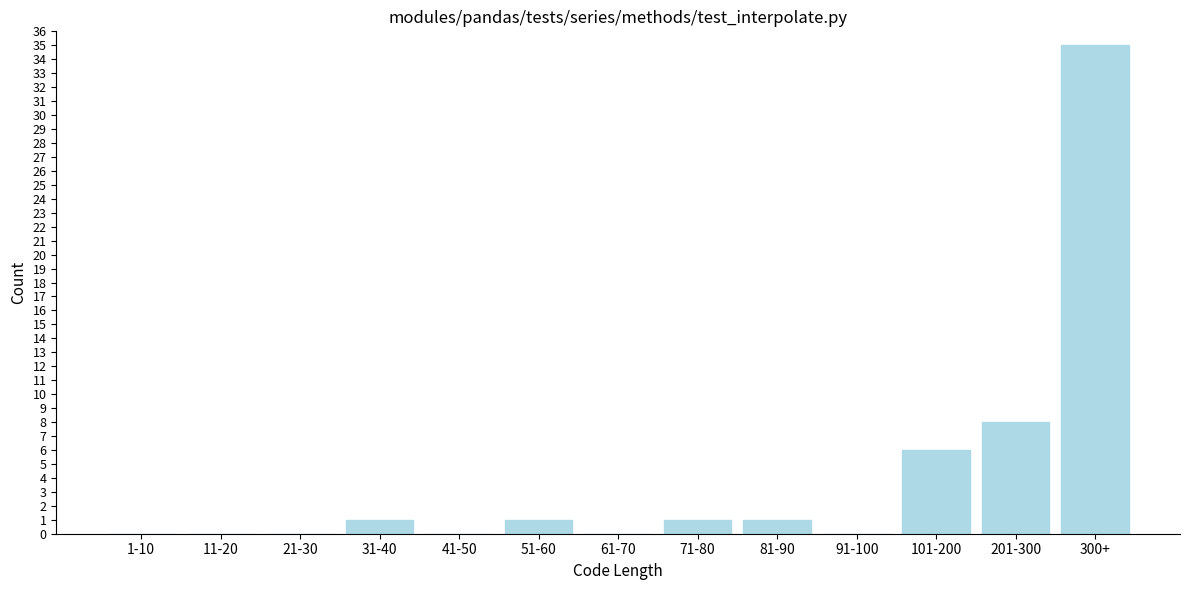

Reading left to right, extract all data points from this chart.

1-10=0	11-20=0	21-30=0	31-40=1	41-50=0	51-60=1	61-70=0	71-80=1	81-90=1	91-100=0	101-200=6	201-300=8	300+=35